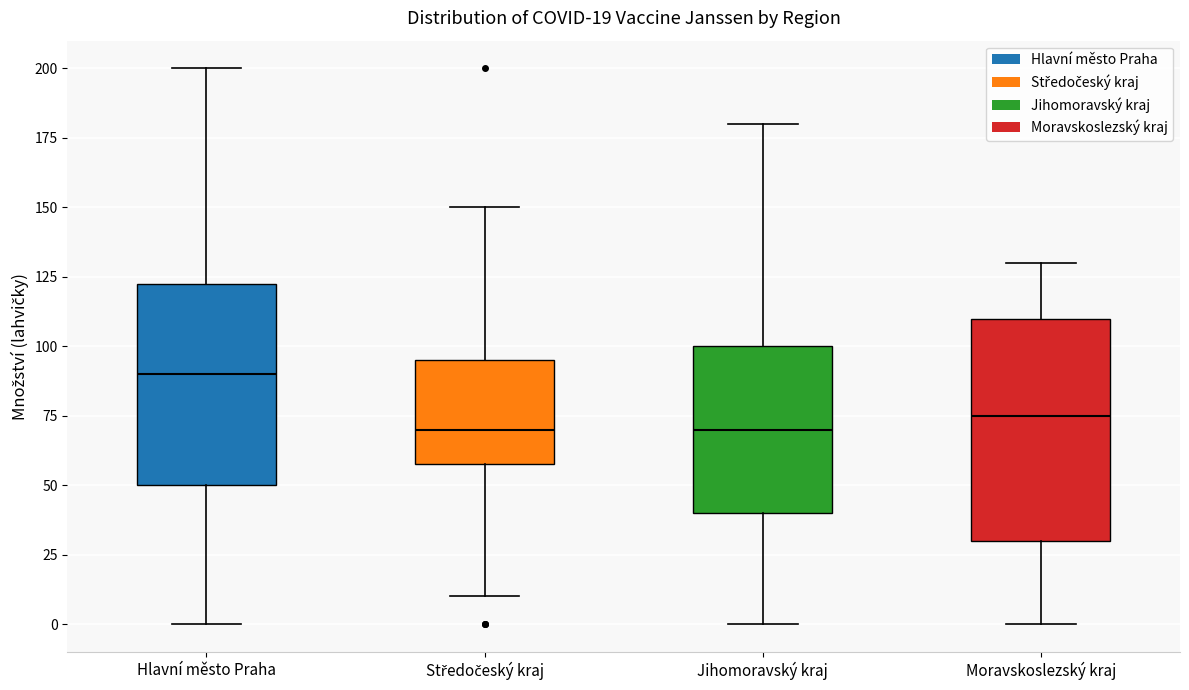

Which box has the highest median line?

Hlavní město Praha